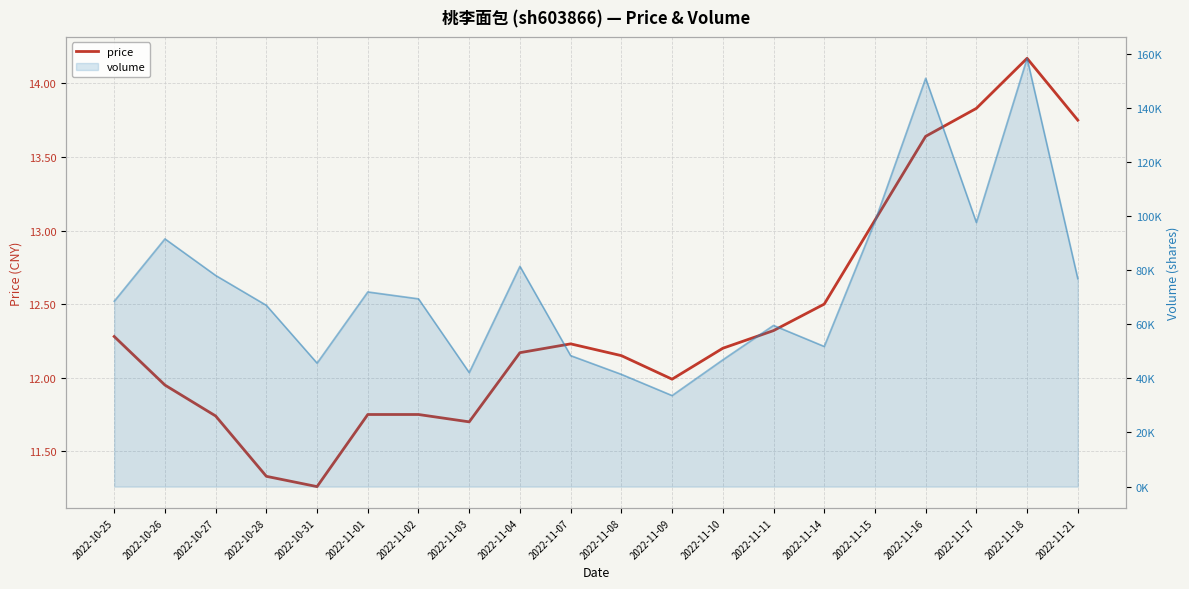

How many values are below 12?

8